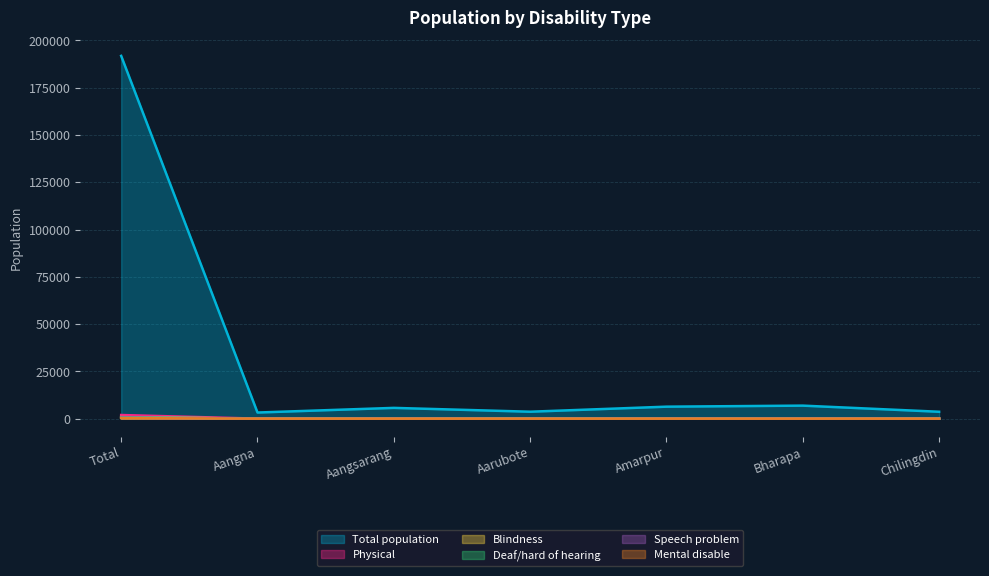

Reading left to right, list all the values displayed in this chart.

Total population: Total=191817	Aangna=3244	Aangsarang=5701	Aarubote=3672	Amarpur=6343	Bharapa=6893	Chilingdin=3650
Physical: Total=1929	Aangna=12	Aangsarang=82	Aarubote=43	Amarpur=79	Bharapa=88	Chilingdin=33
Blindness: Total=816	Aangna=6	Aangsarang=26	Aarubote=23	Amarpur=20	Bharapa=44	Chilingdin=8
Deaf/hard of hearing: Total=755	Aangna=2	Aangsarang=33	Aarubote=19	Amarpur=26	Bharapa=24	Chilingdin=1
Speech problem: Total=535	Aangna=8	Aangsarang=15	Aarubote=8	Amarpur=19	Bharapa=24	Chilingdin=8
Mental disable: Total=294	Aangna=3	Aangsarang=6	Aarubote=3	Amarpur=9	Bharapa=9	Chilingdin=5